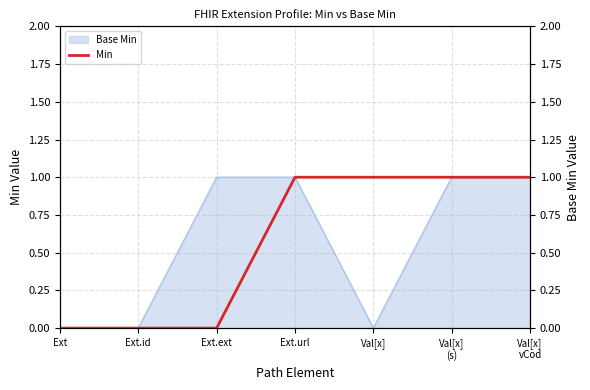

How many data points are less than 1?

3